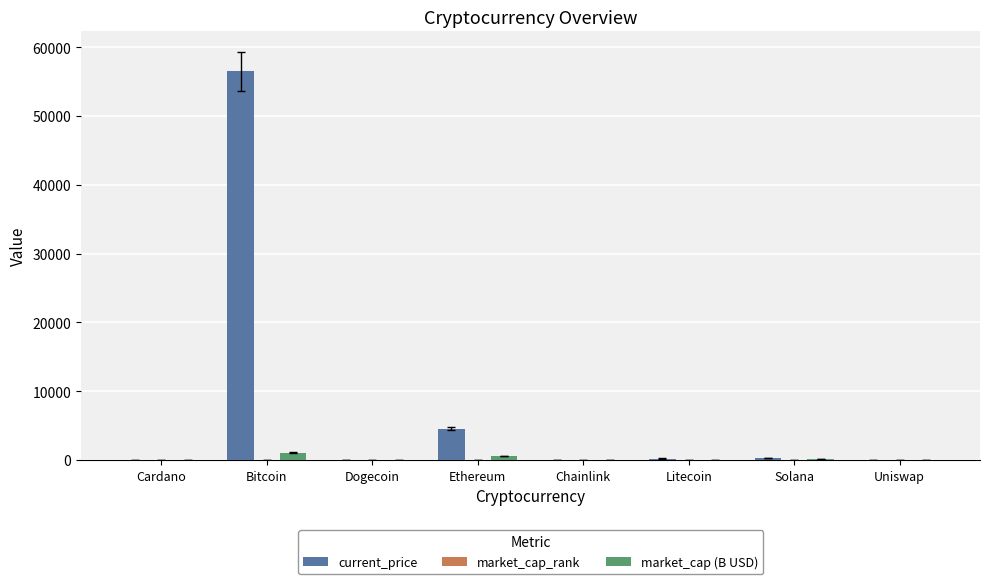

How many distinct data groups are displayed?

3